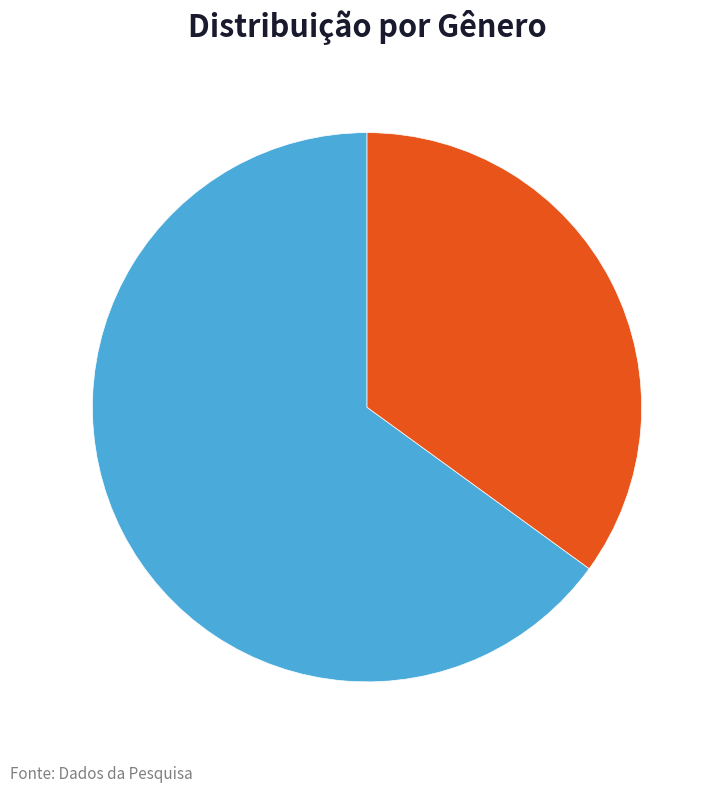

Rank the categories by value from lowest to highest.

Gênero 1, Gênero 2